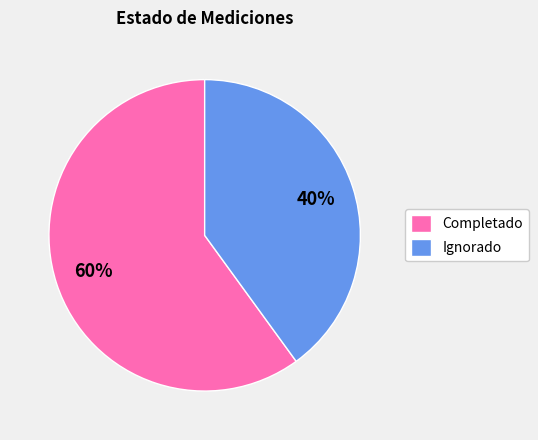

Do Completado and Ignorado together represent more than half of the pie?

Yes